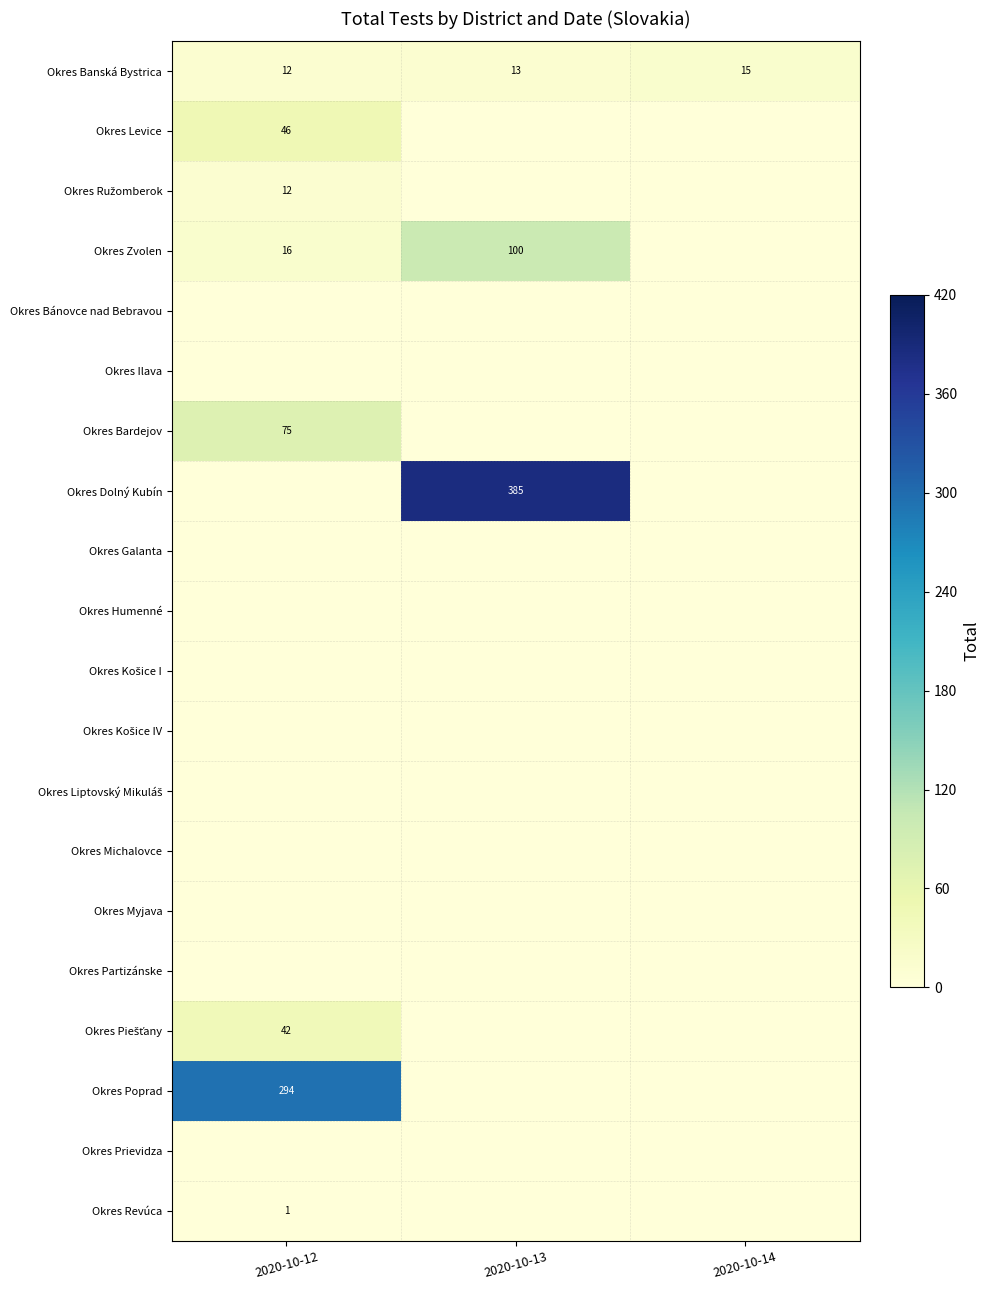

How many Okres Banská Bystrica values are between 12 and 15?

3